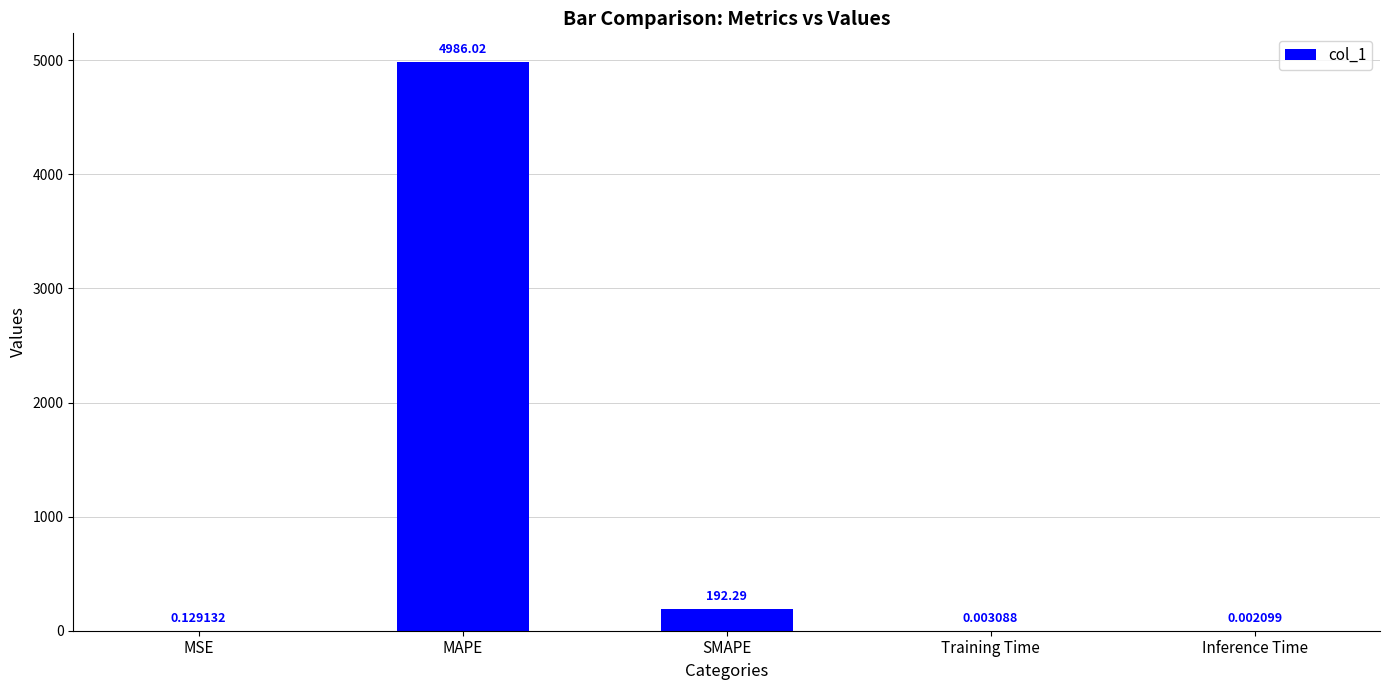

What is the sum of all values?

5178.4